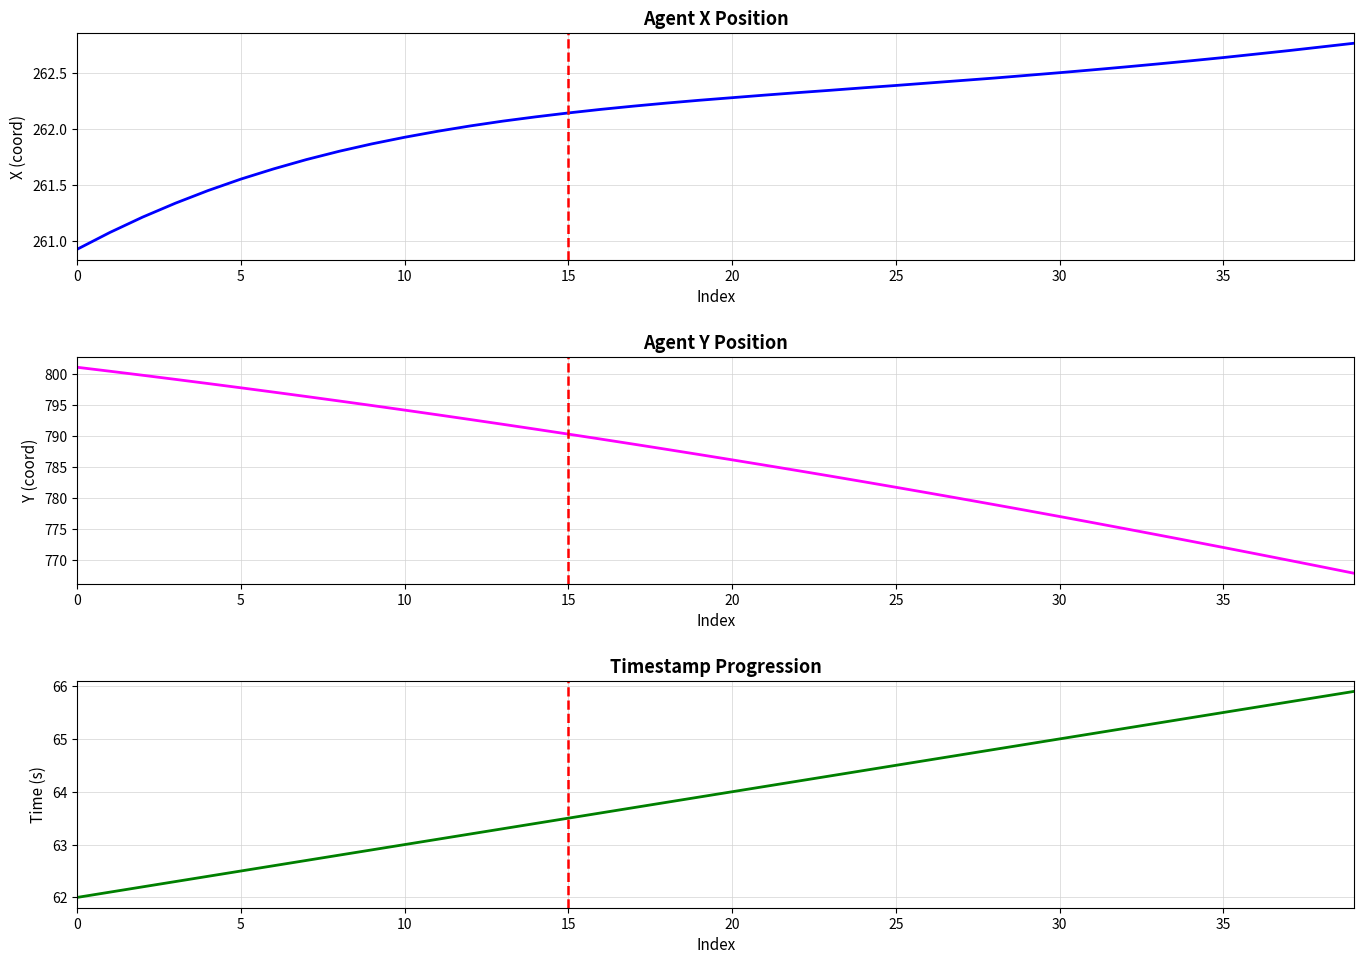

True or false: X has a value of 261.9 at 10.

True